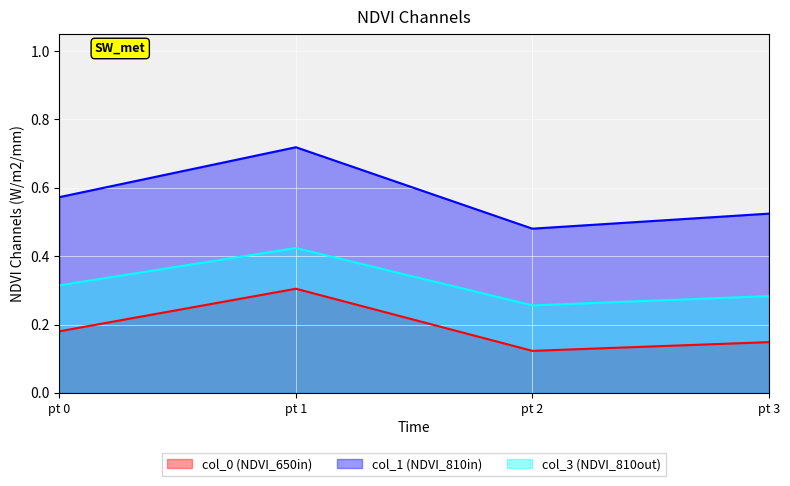

What is the difference between the col_0 values at 2 and 1?

0.2